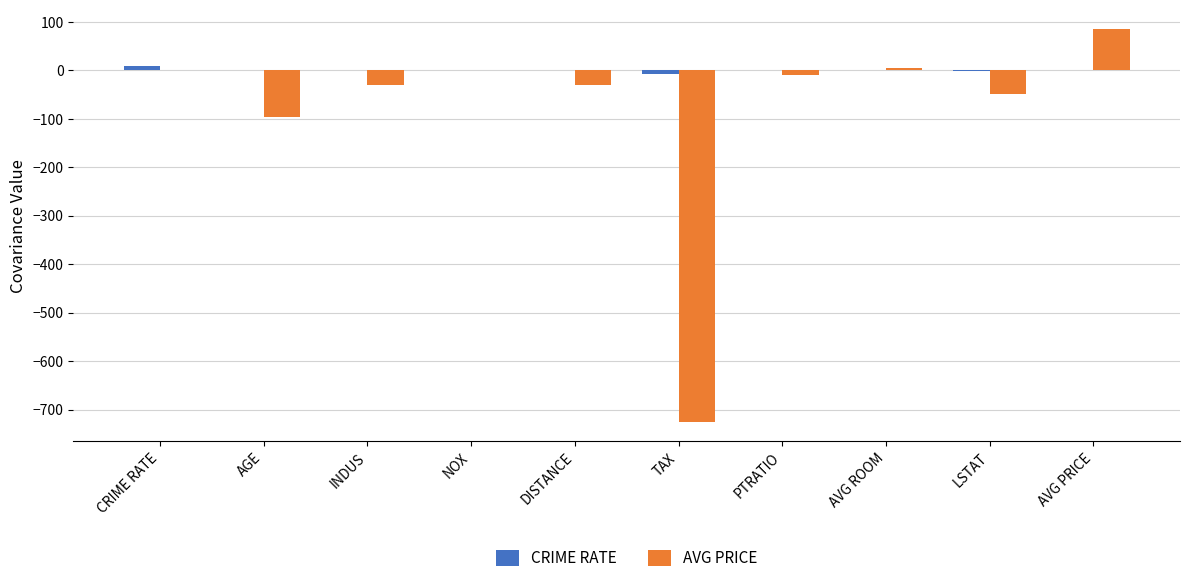

The AVG PRICE series shows -97.4 at AGE. True or false?

True